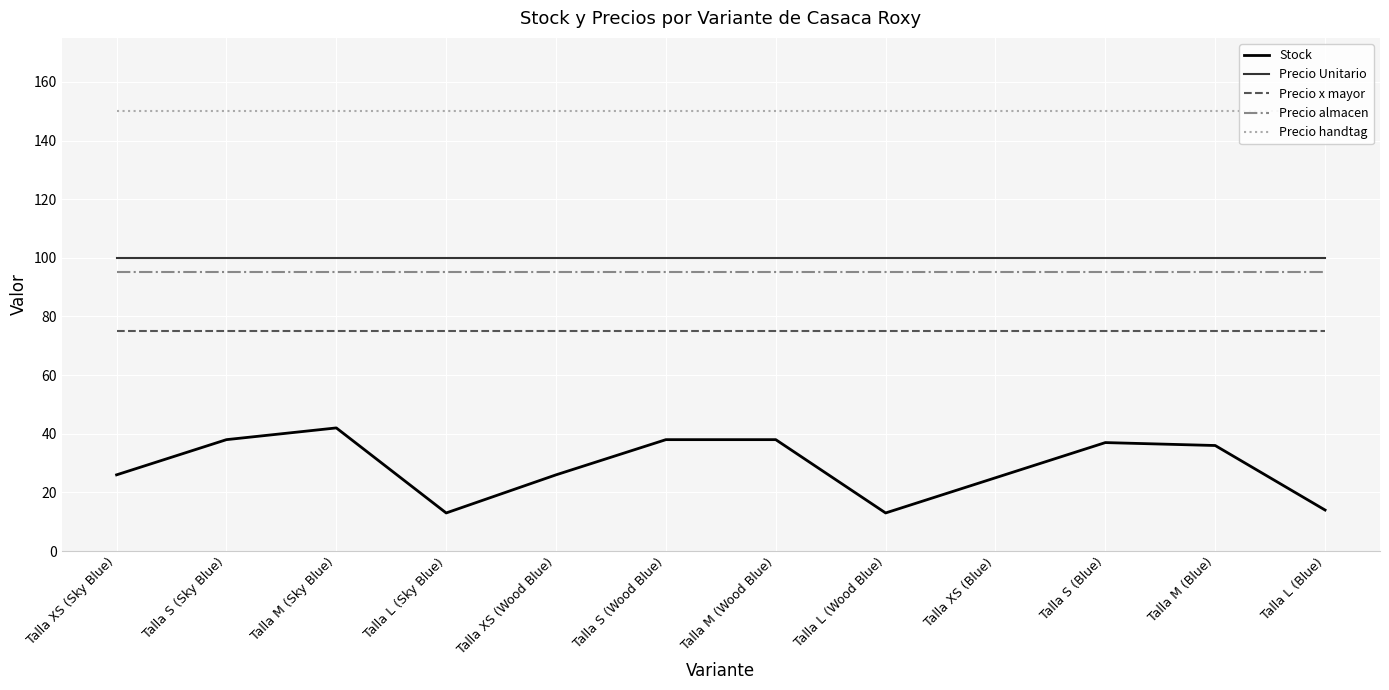

Between Talla S (Blue) and Talla L (Wood Blue), which is larger?

Talla S (Blue)